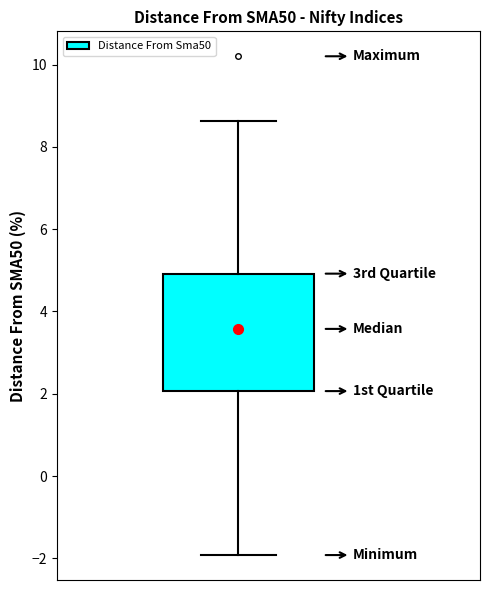

Transcribe this box plot: give where the median line is, the range the box spans, and where the two whiskers end, as read against the y-axis. The values are not printed on the chart, so give them approximately, as read against the axis.

median 3.6, box 2.0 to 5.0, whiskers -2.0 to 8.6